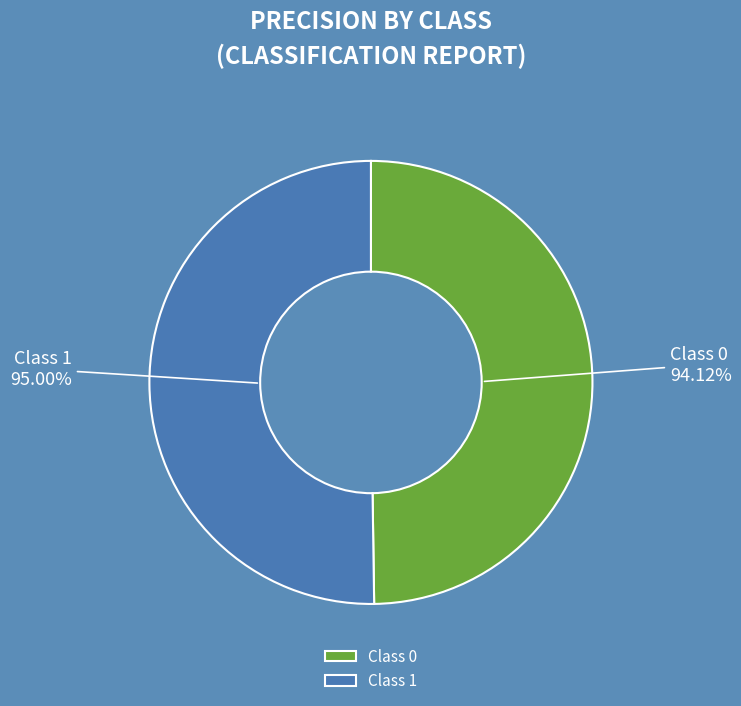

Rank the categories by value from highest to lowest.

1, 0